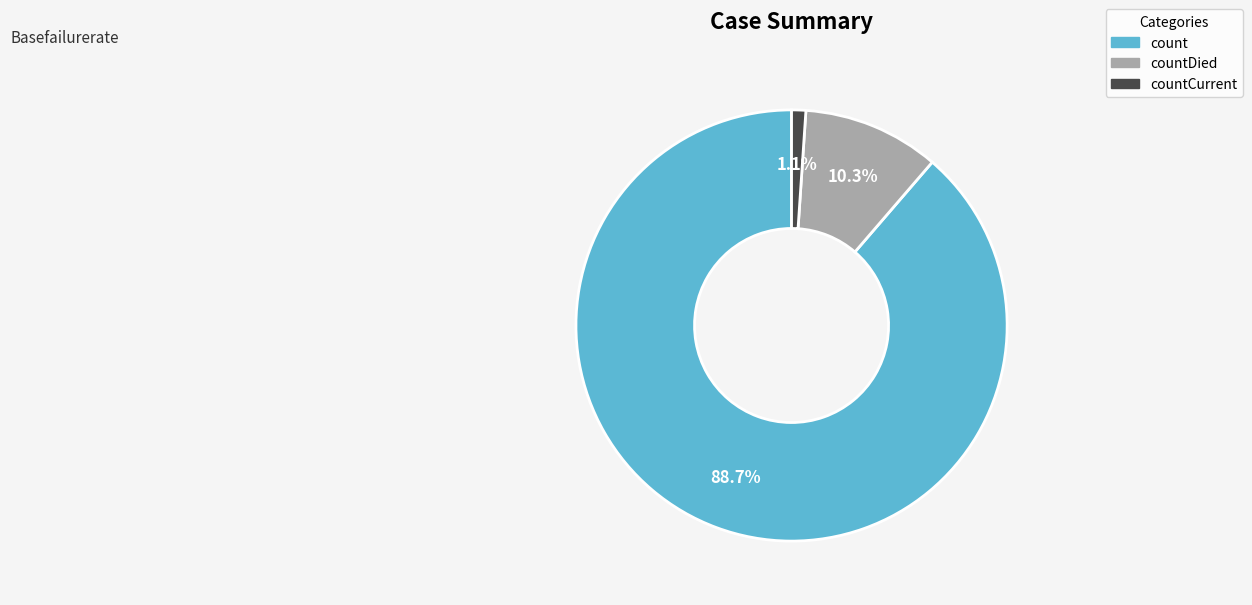

To the nearest percent, what is the difference between the countDied and countCurrent slice percentages?

9%